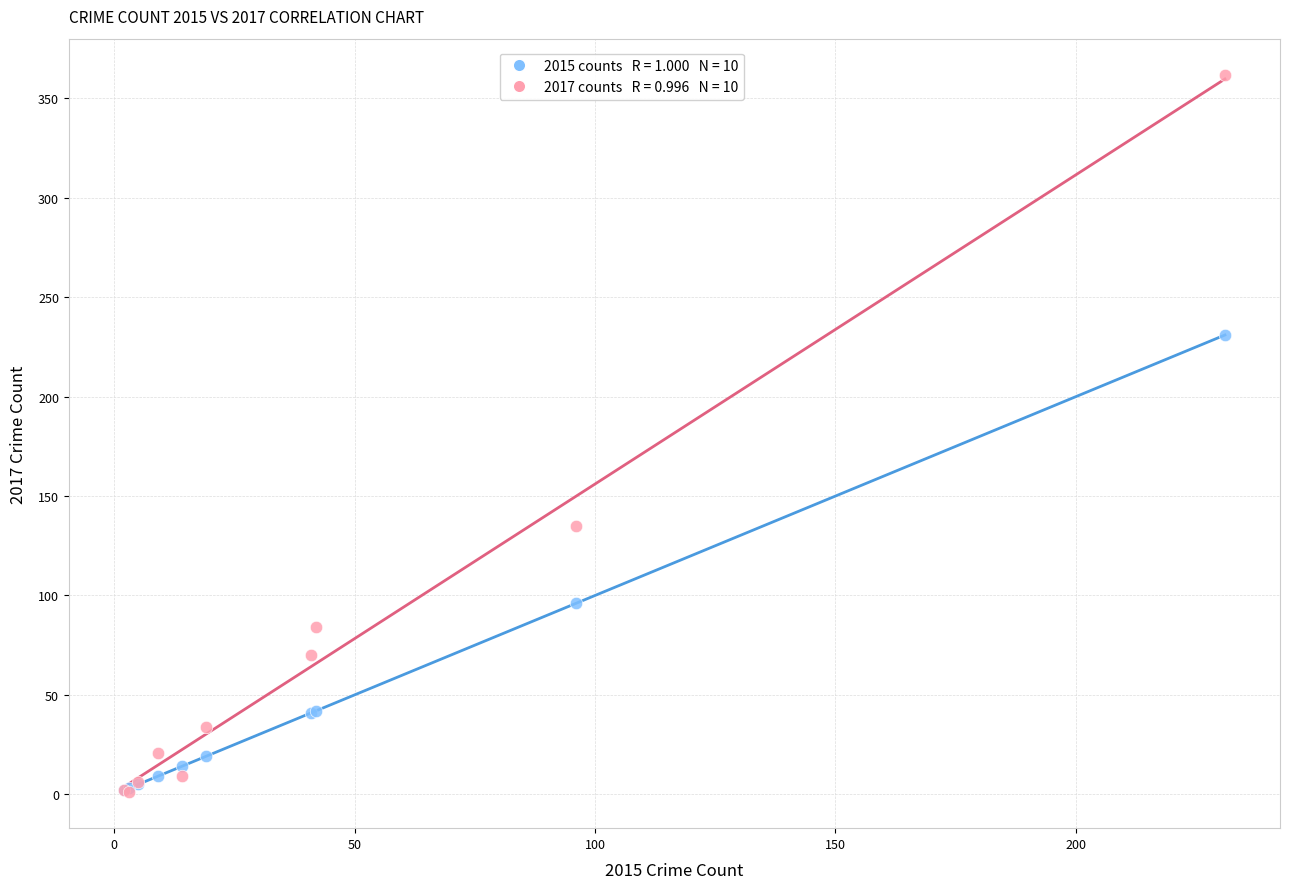

Across all series, what Y value is closest to 181?

135